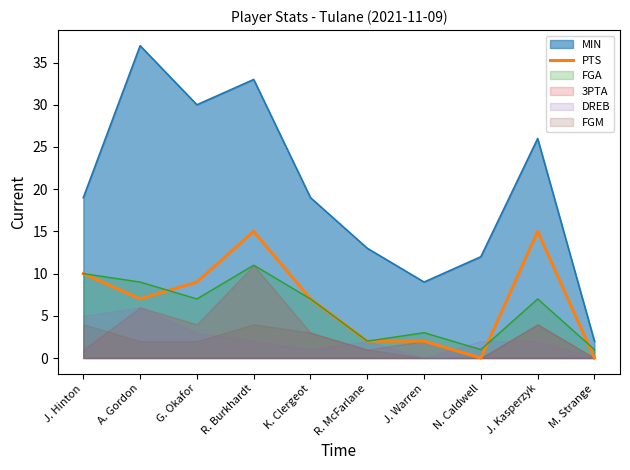

True or false: MIN and PTS cross at least once.

False